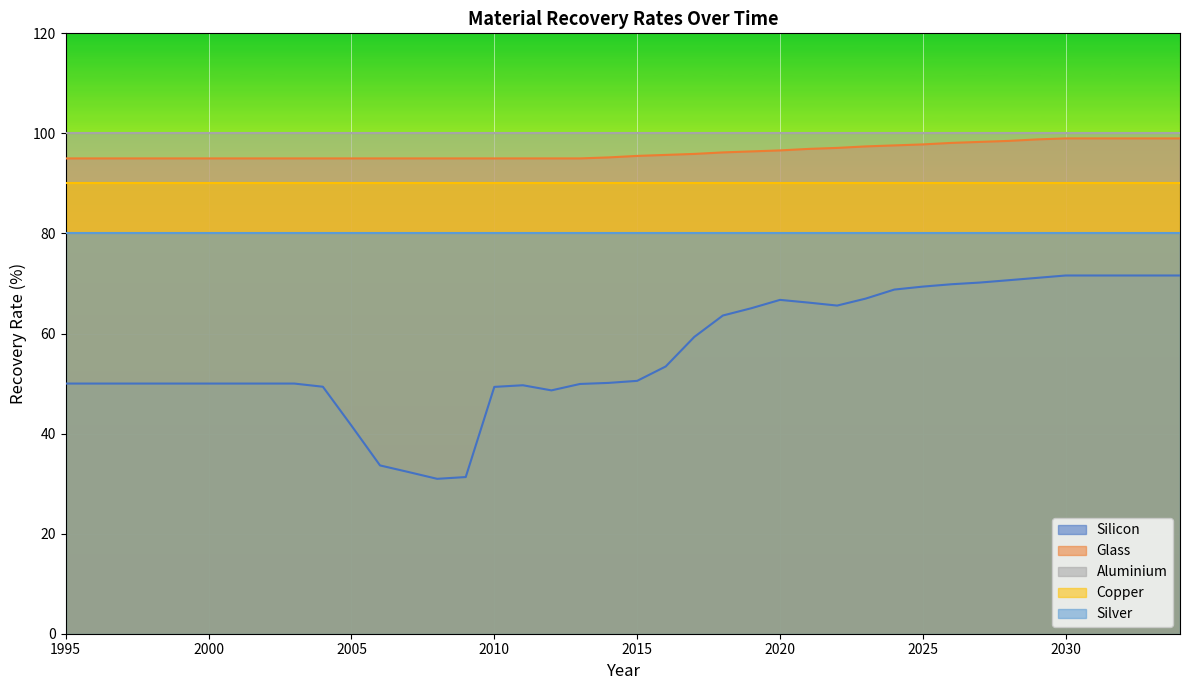

Which label corresponds to the smallest value in the chart?

2008